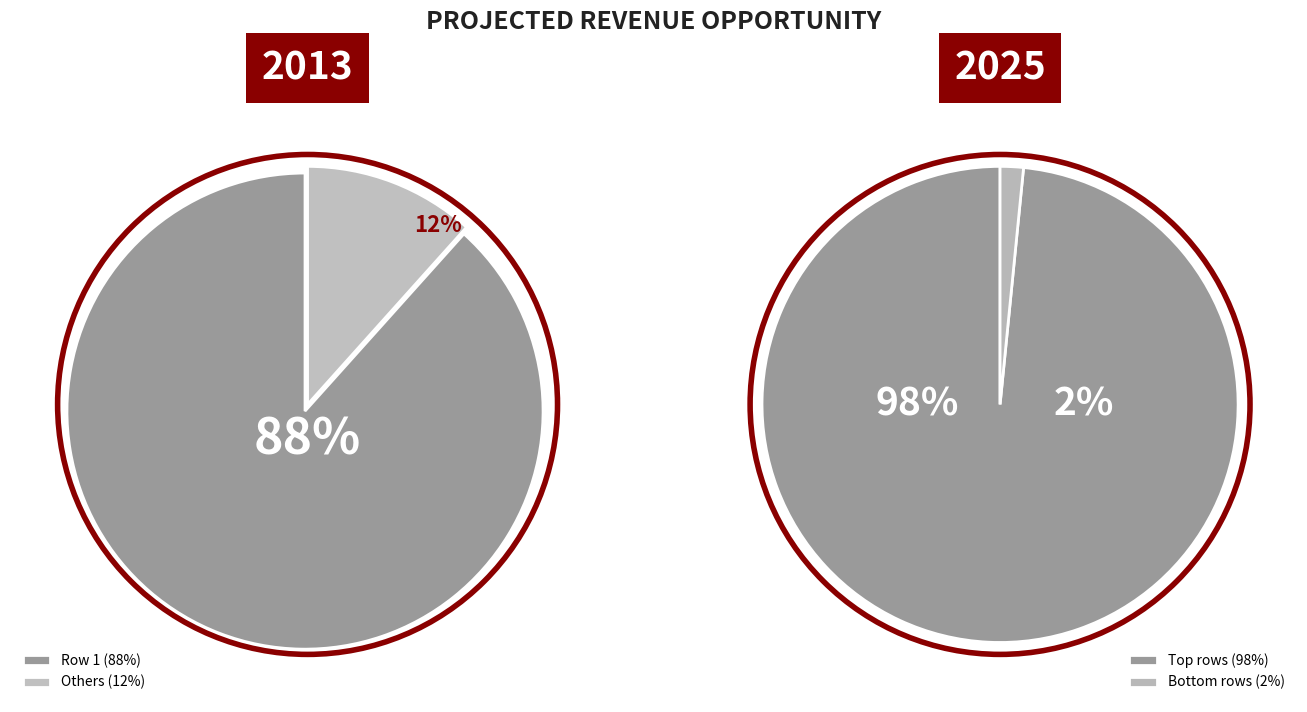

Does 2 represent more than half of the total?

No